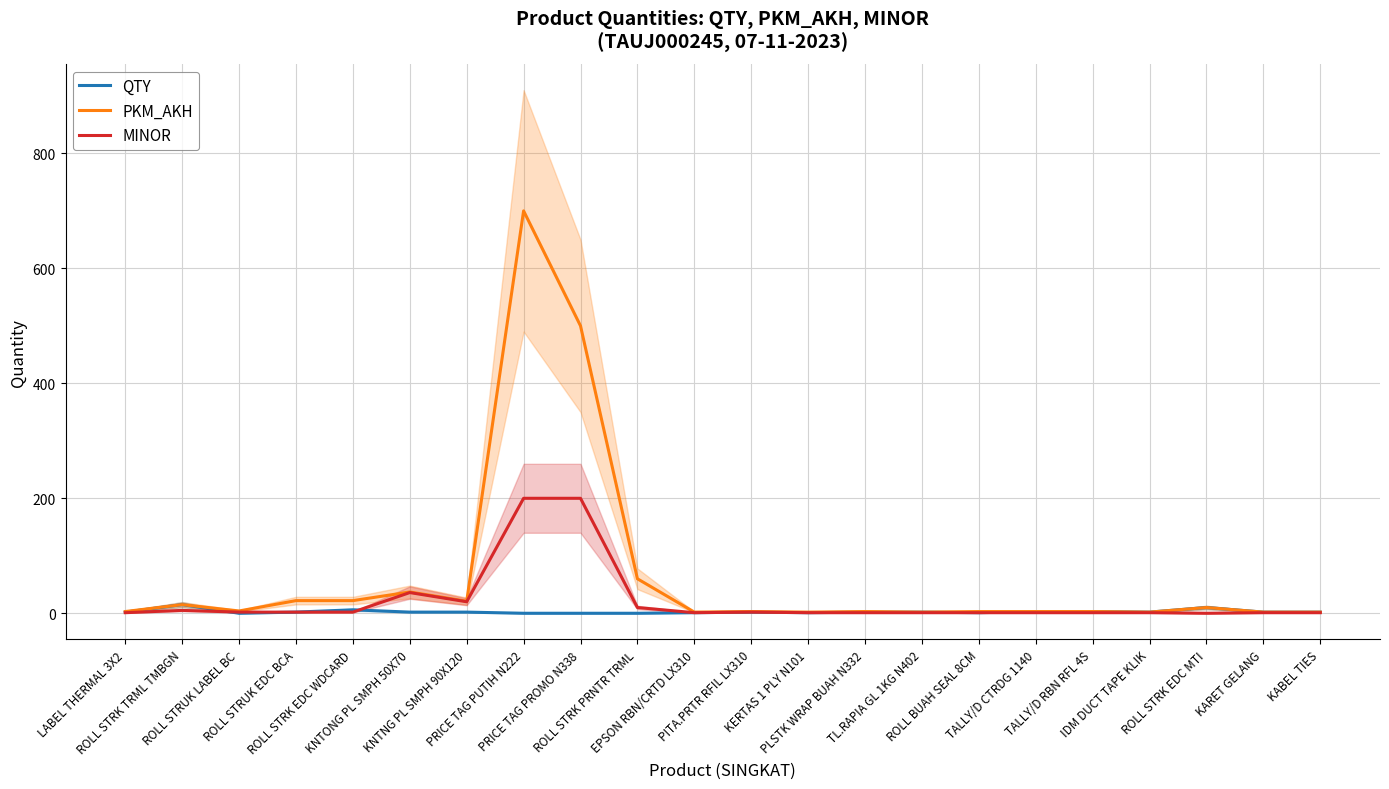

What position from the left is PLSTK WRAP BUAH N332?

14